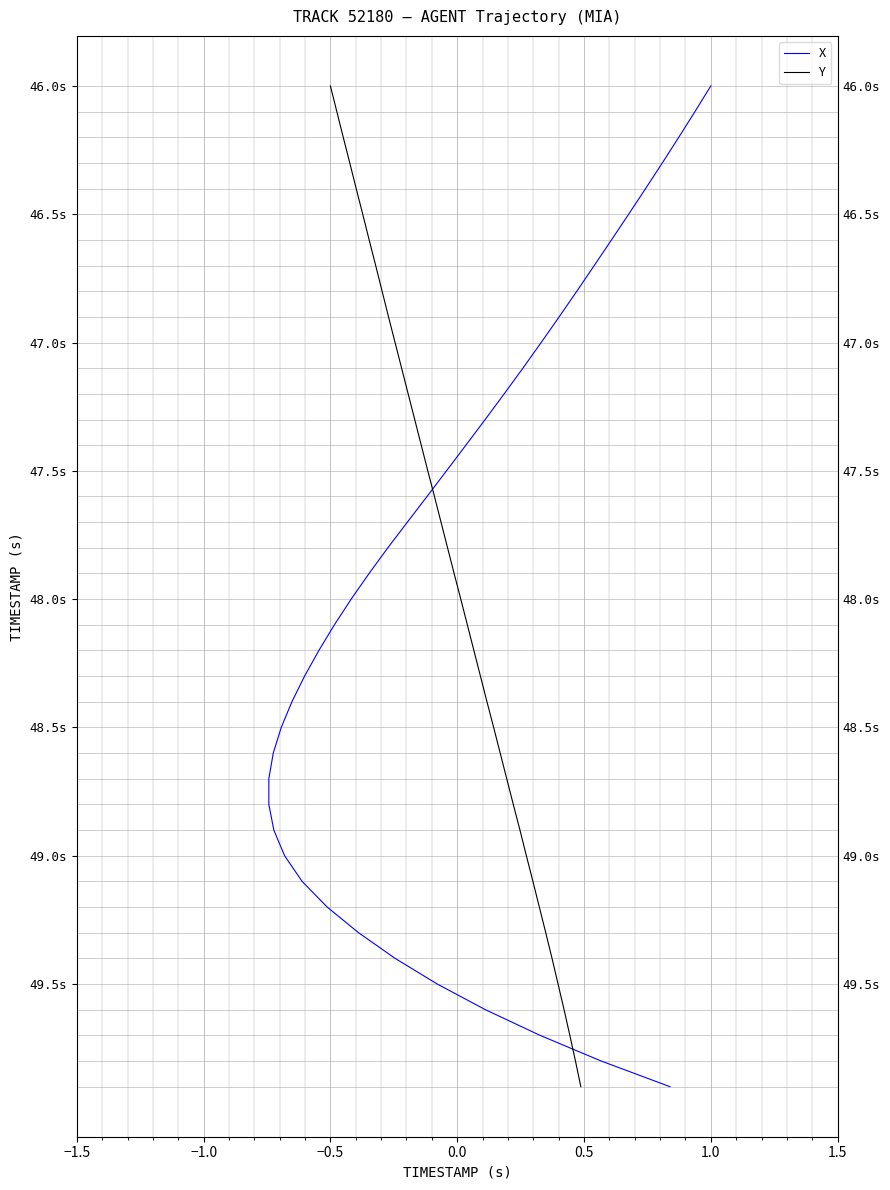

How many lines are shown in the chart?

2